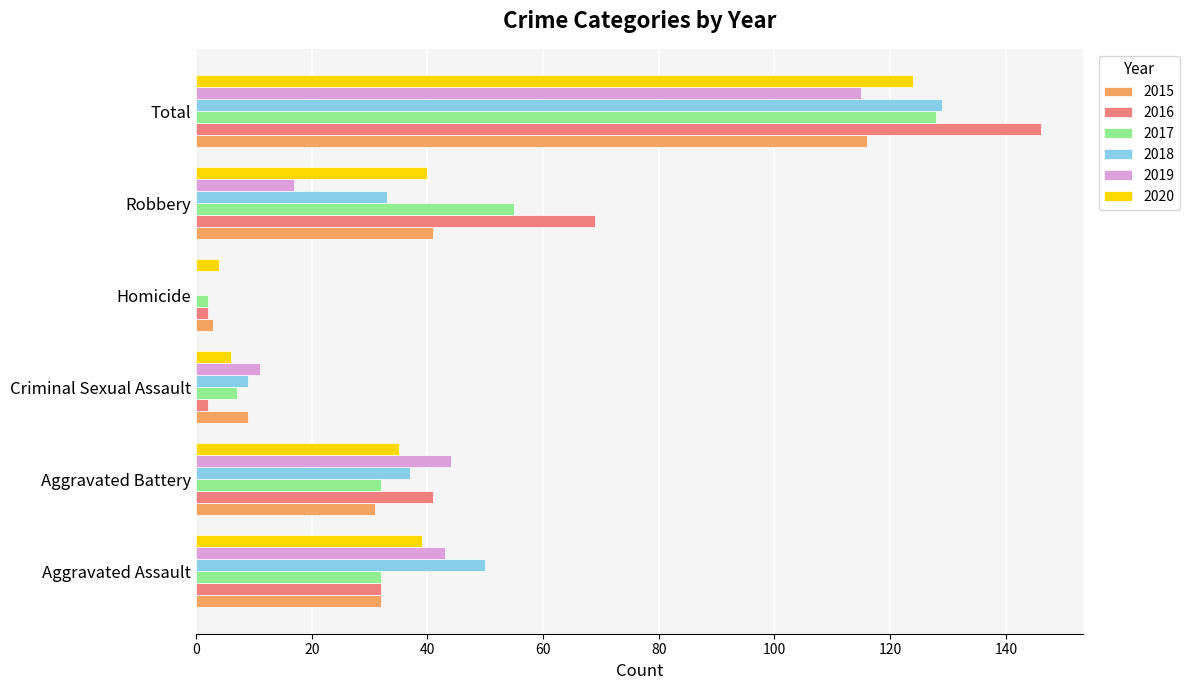

What is the greatest value displayed?

146